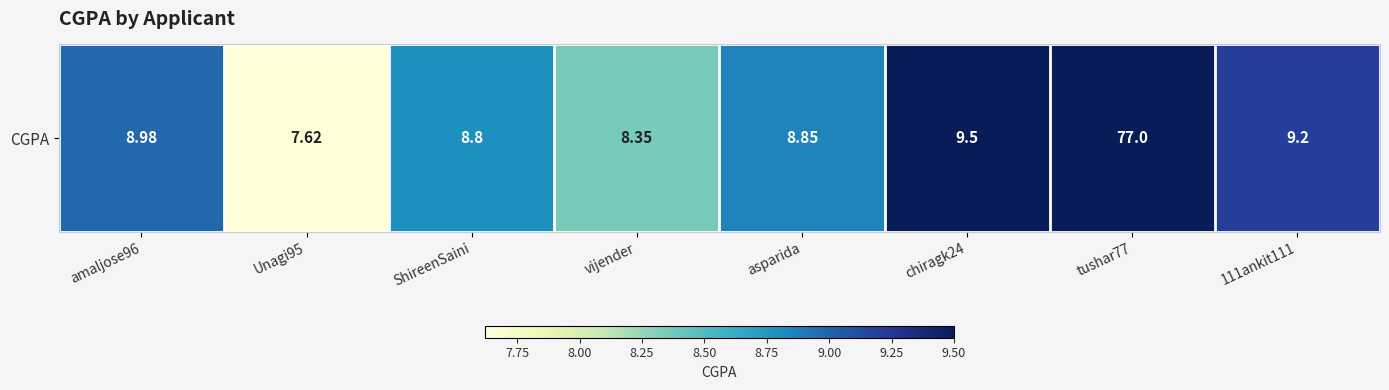

What is the difference between the maximum and minimum values?

69.4